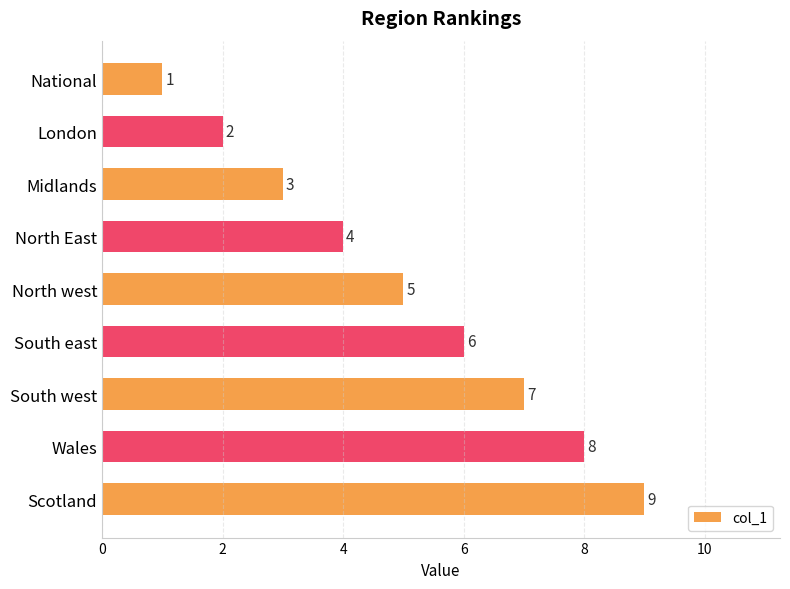

What value does the data have at South east?

6